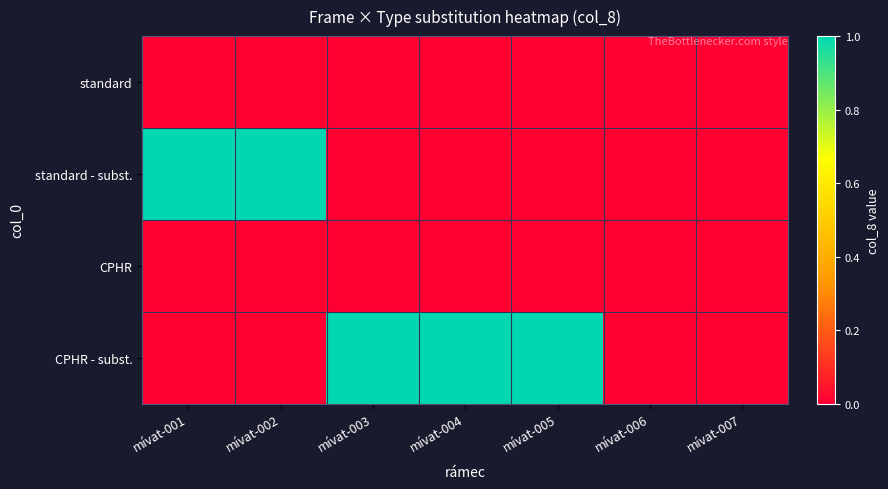

Count the number of categories in the chart.

7